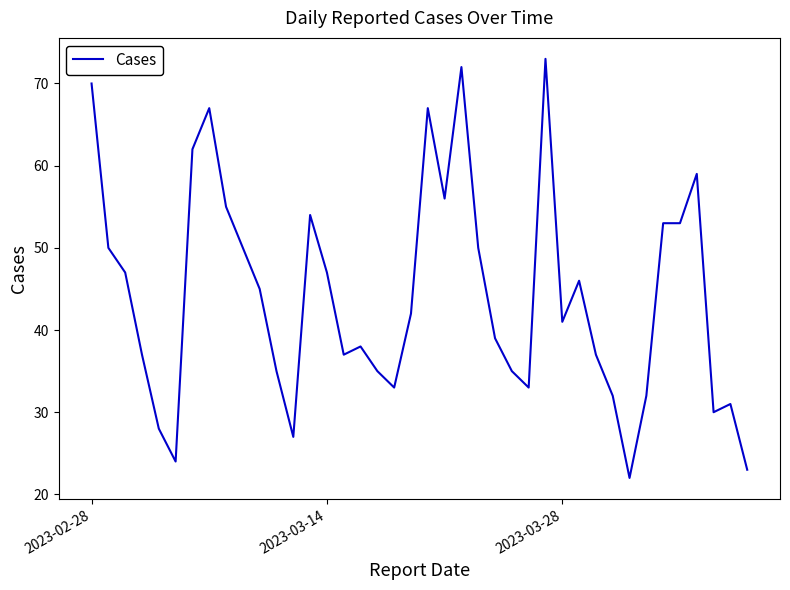

What is the minimum value shown in the chart?

22